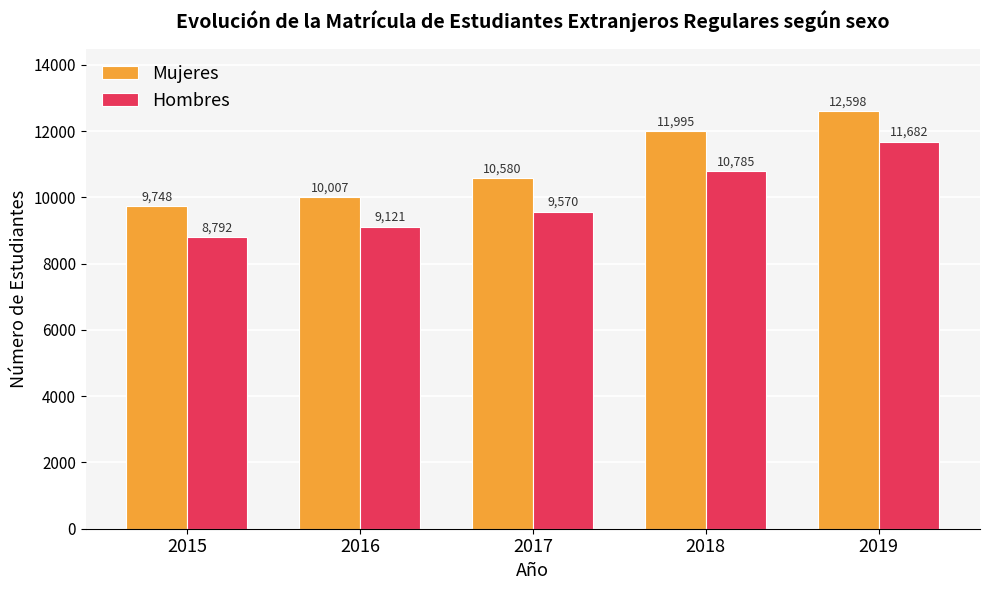

Reading left to right, list all the values displayed in this chart.

Mujeres: 2015=9748	2016=10007	2017=10580	2018=11995	2019=12598
Hombres: 2015=8792	2016=9121	2017=9570	2018=10785	2019=11682